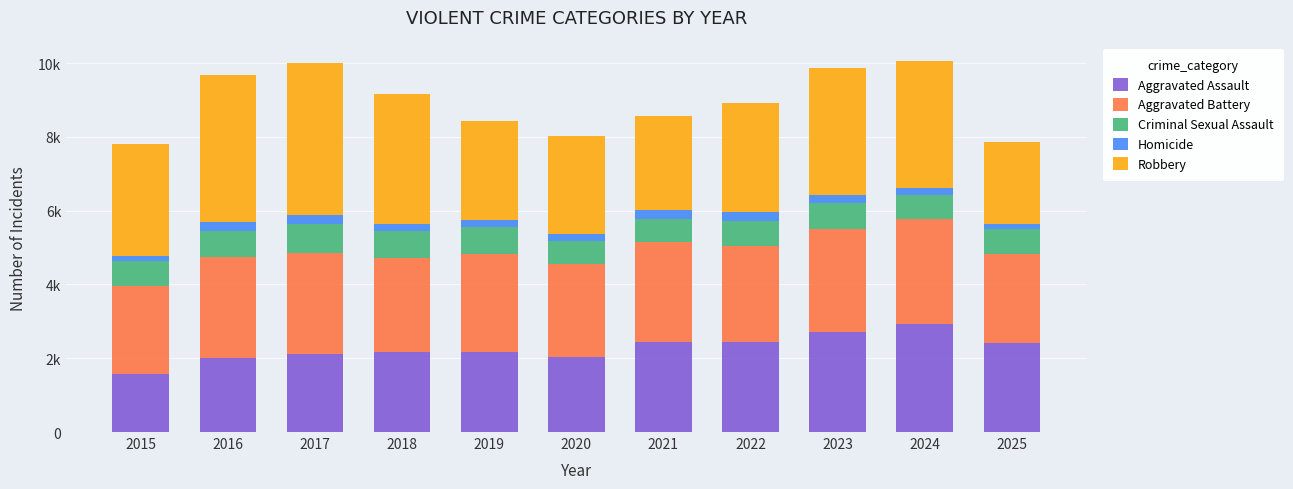

What are all the series names shown in the legend?

Aggravated Assault, Aggravated Battery, Criminal Sexual Assault, Homicide, Robbery